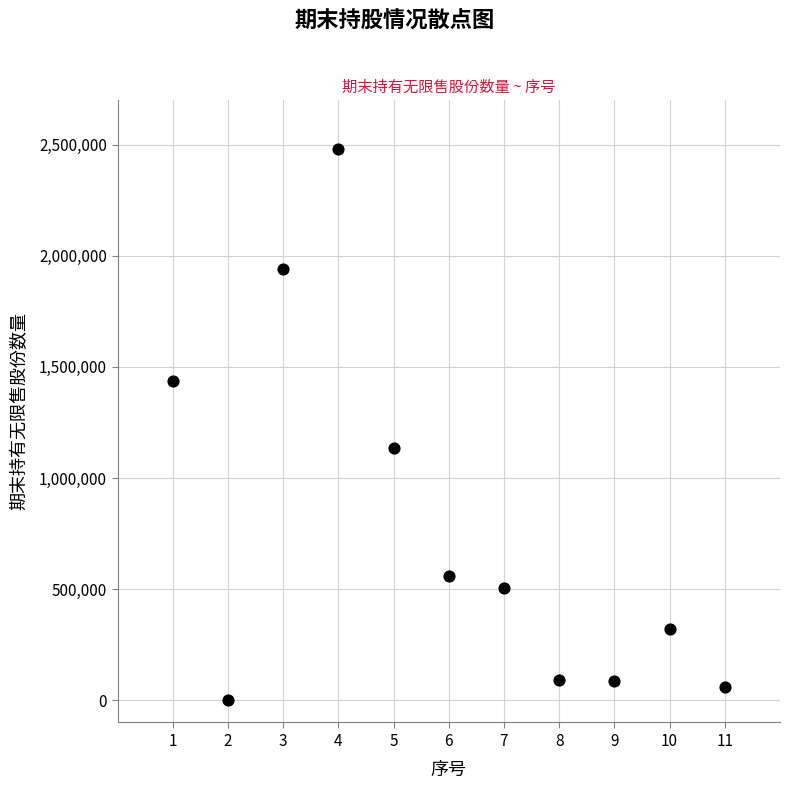

What is the range of X values (max minus min)?

10